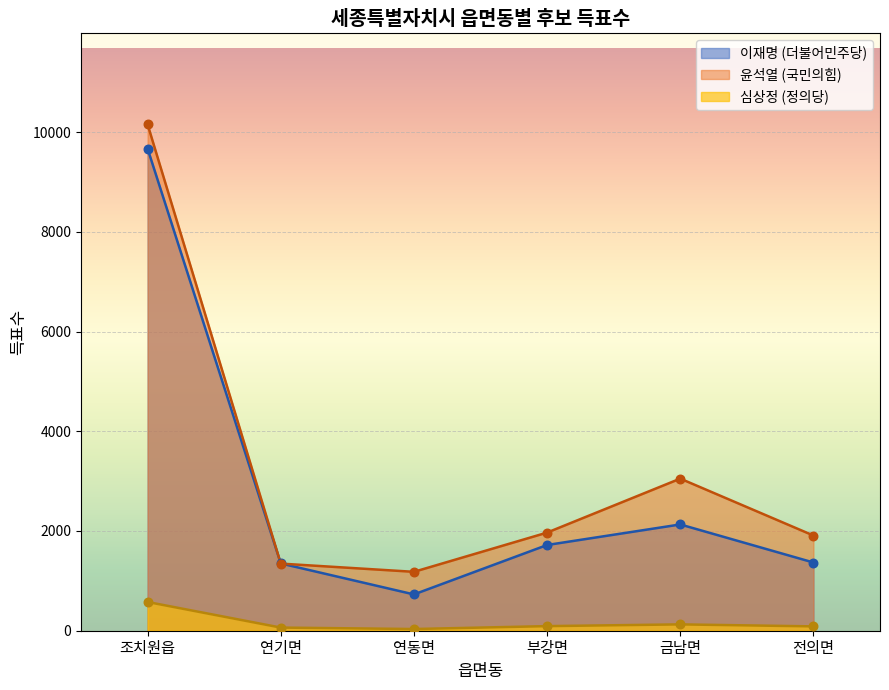

Is the value of 윤석열 (국민의힘) at 부강면 greater than the value of 이재명 (더불어민주당) at 연동면?

Yes